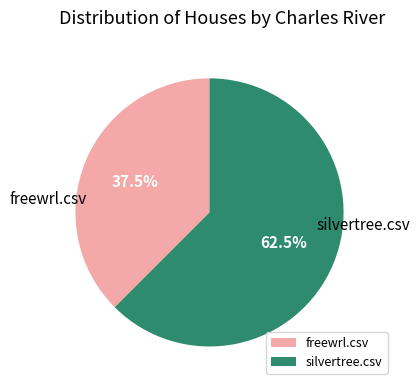

How many slices are in this pie chart?

2